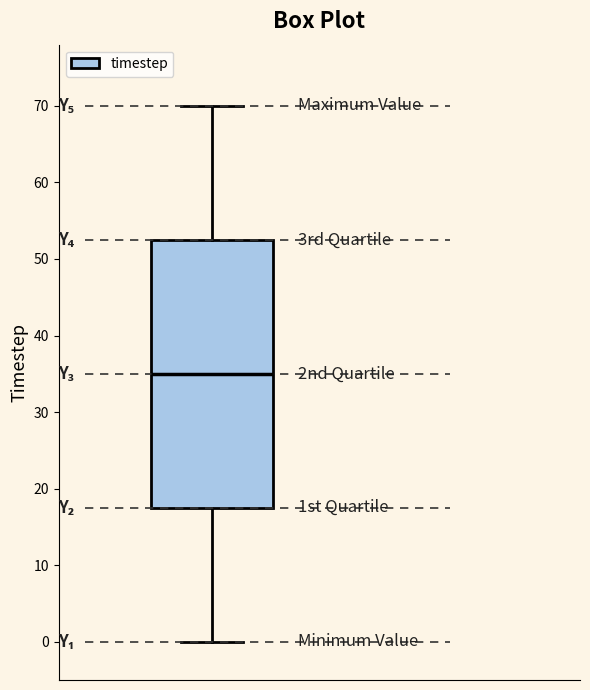

Where is the lower edge of the box on the y-axis? The values are not printed on the chart, so give them approximately, as read against the axis.

18